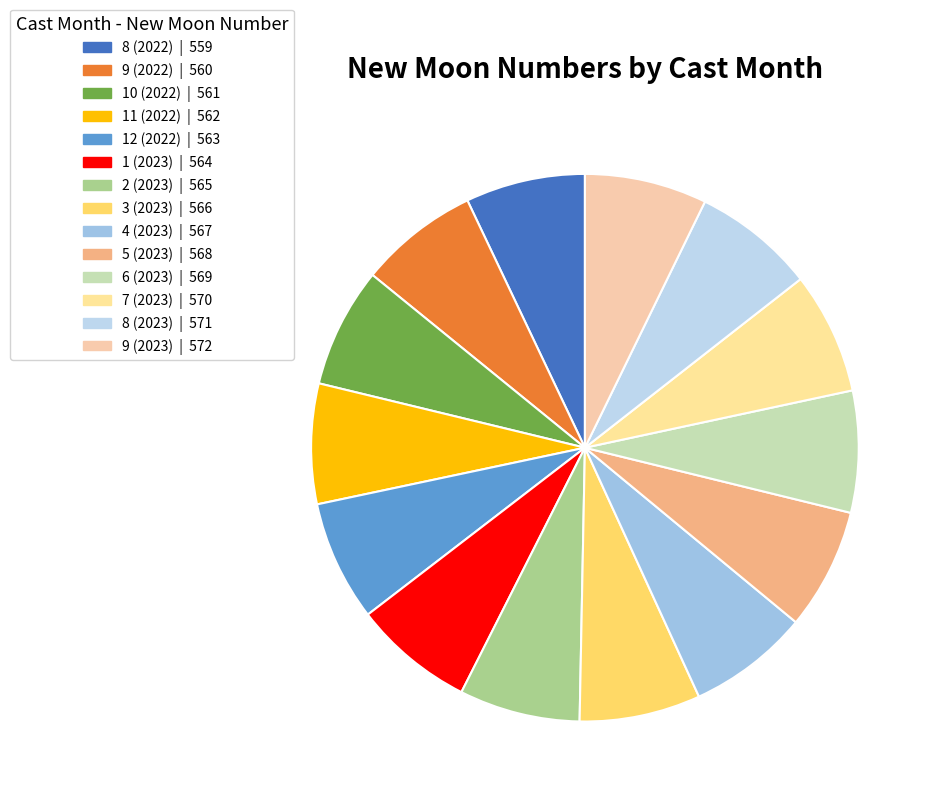

Count the number of slices in the pie.

14